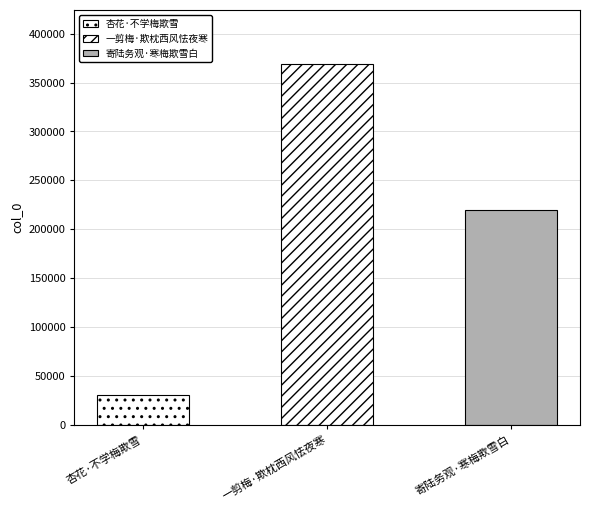

Count the values in the range 30878 to 368829.

3